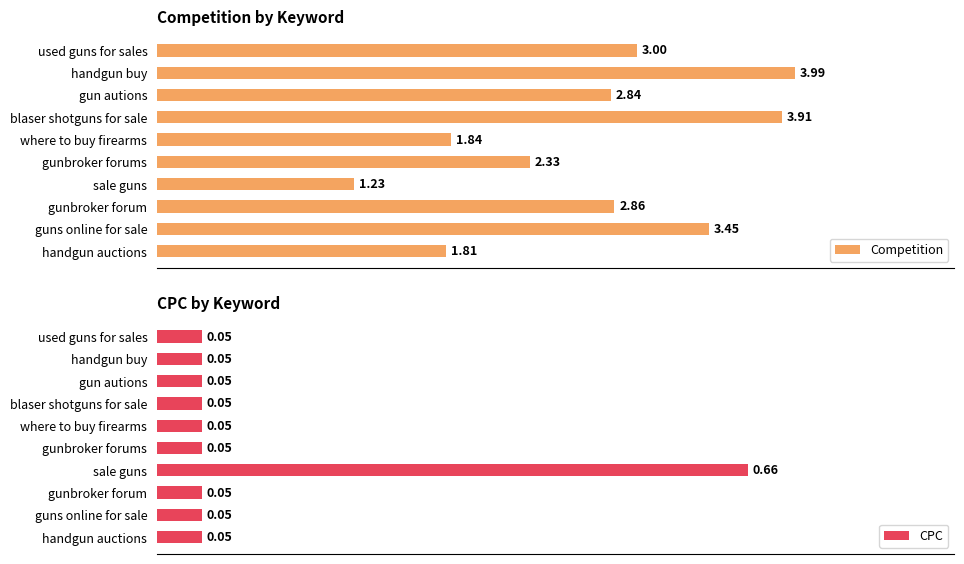

List the series in order of their overall mean, highest first.

Competition, CPC